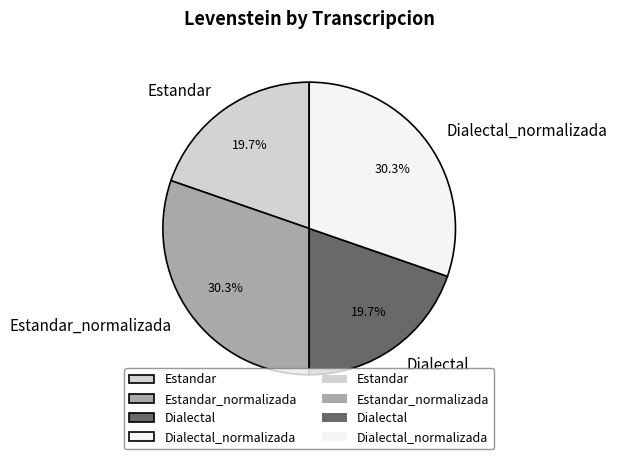

To the nearest percent, what percentage of the pie is Dialectal?

20%